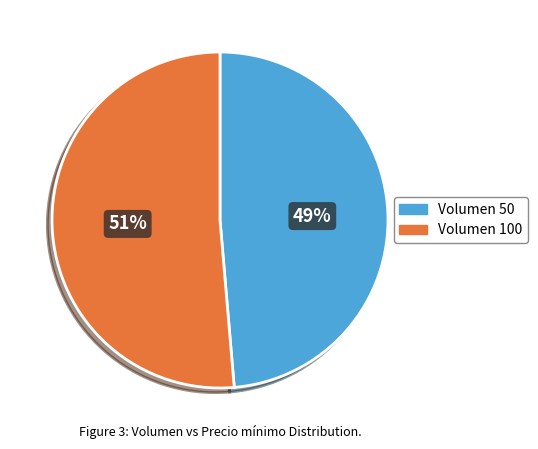

Does any single category account for the majority?

Yes